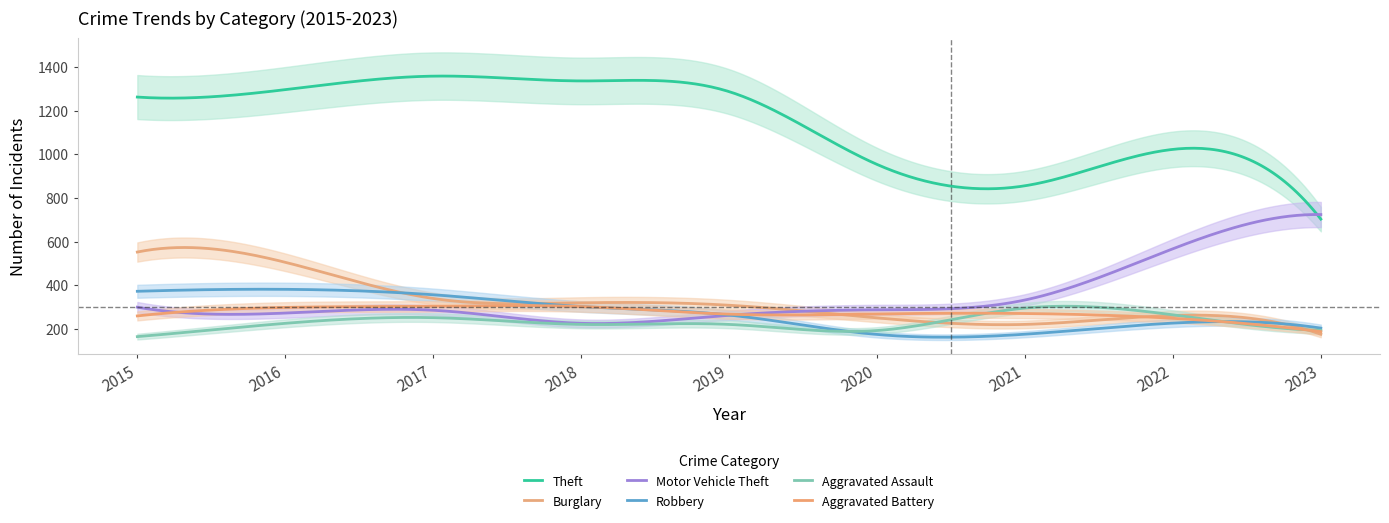

What is the greatest value displayed?

1359